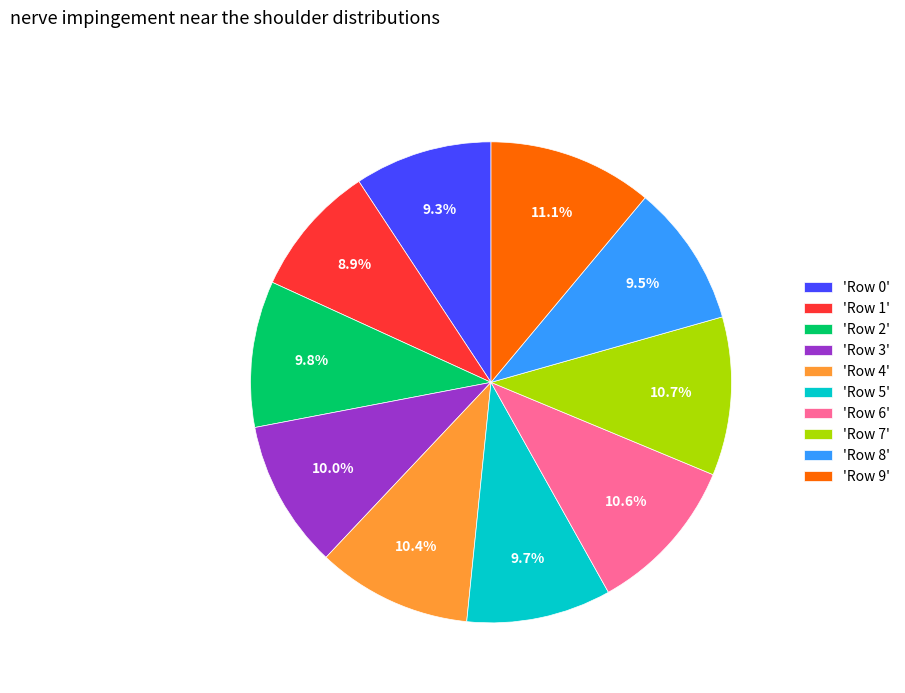

Is there any slice that represents more than half of the pie?

No